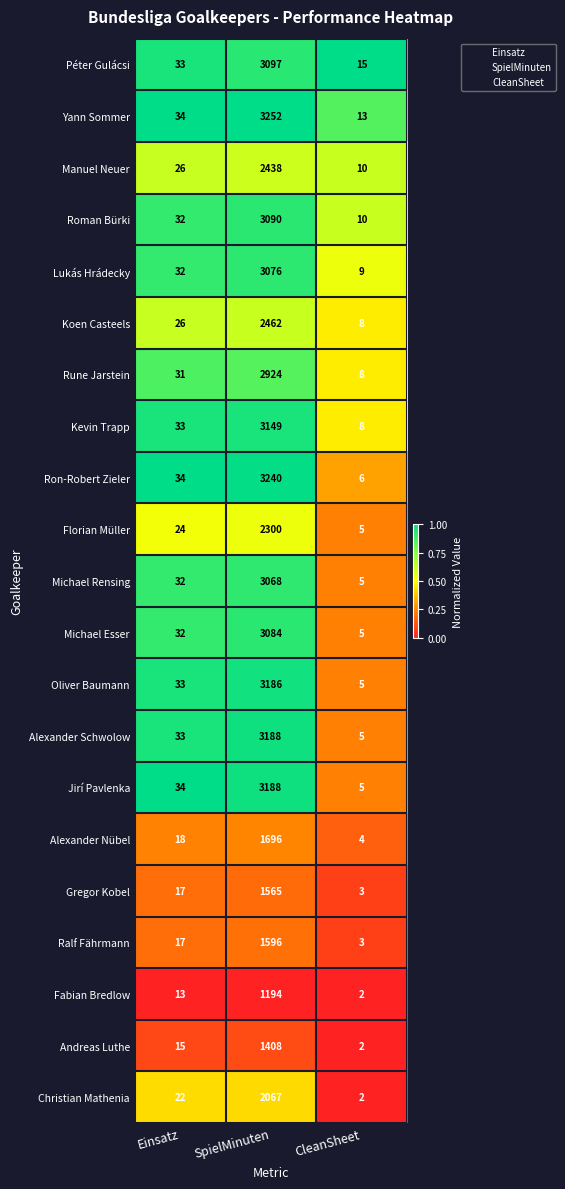

What is the maximum value shown in the chart?

3252